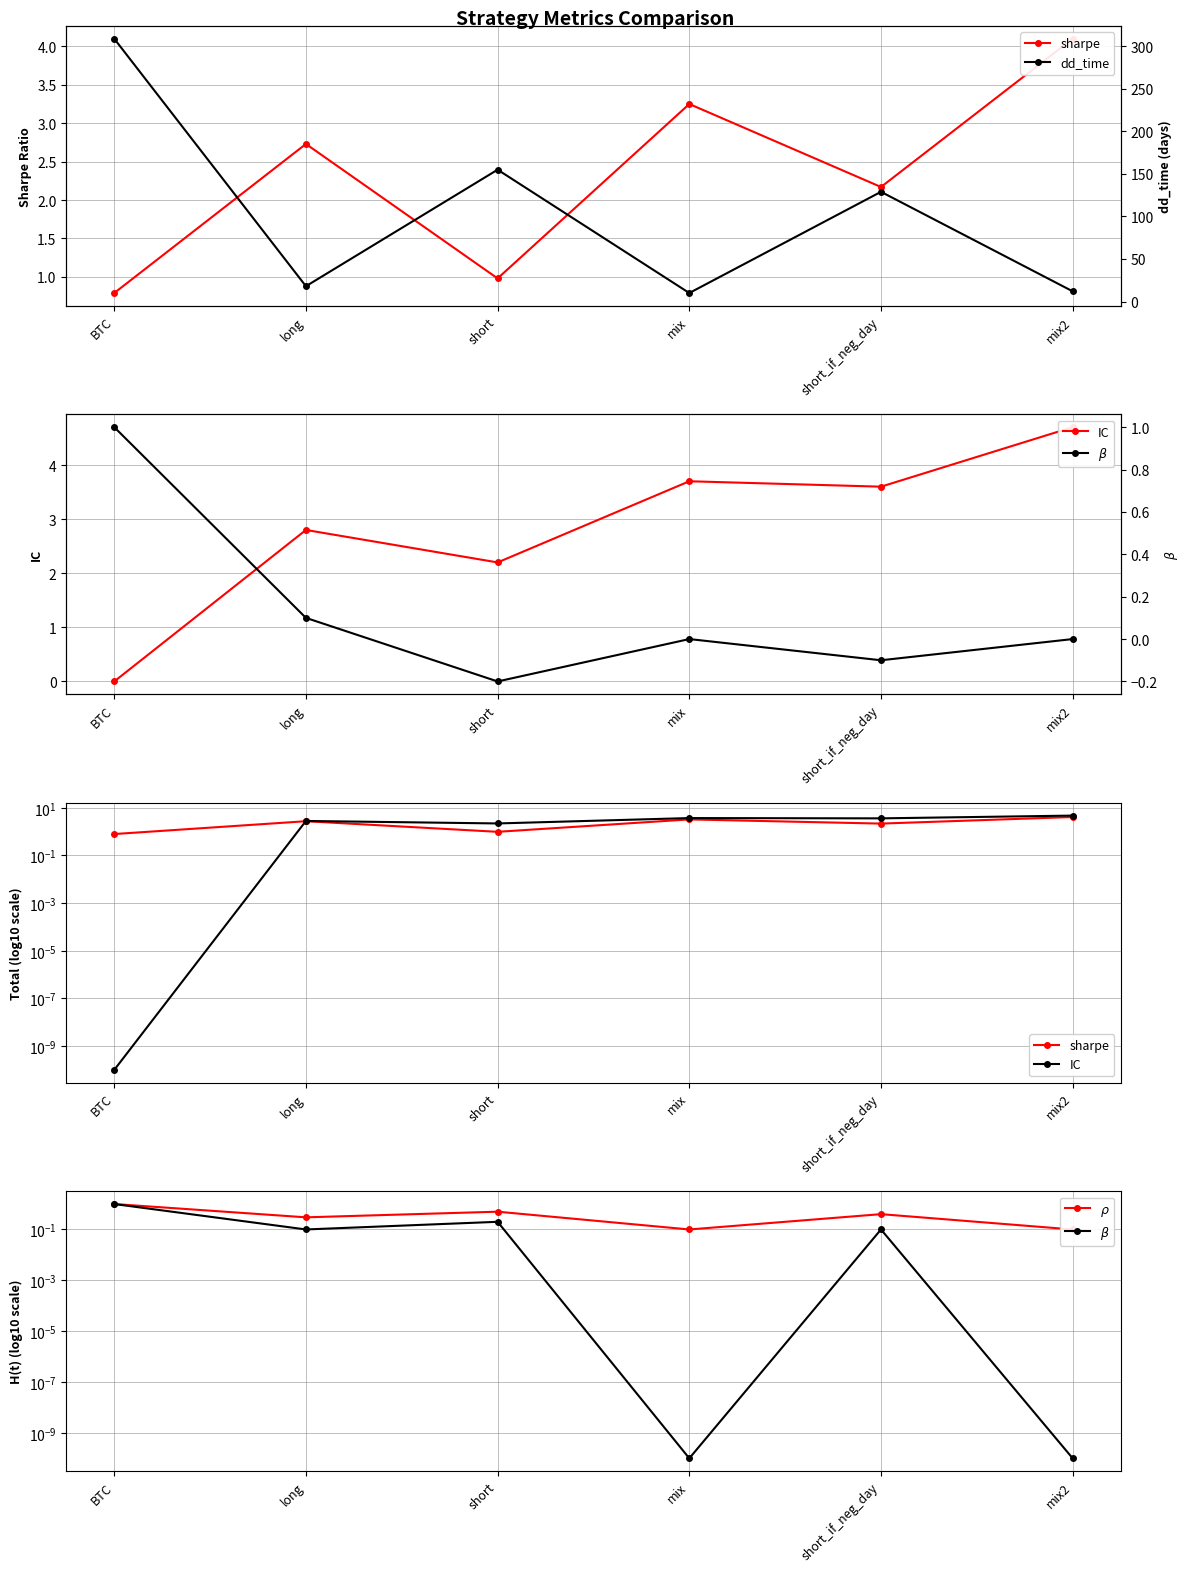

How many lines are shown in the chart?

5